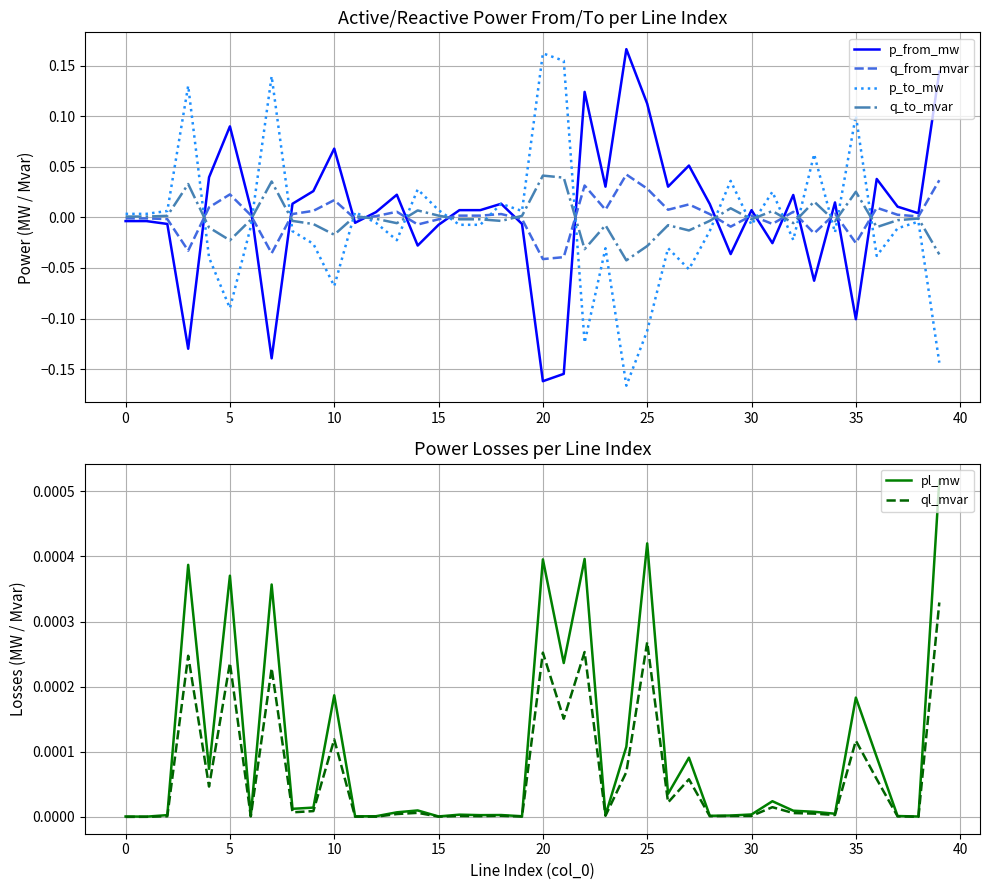

What is the sum of all q_from_mvar values?

0.1